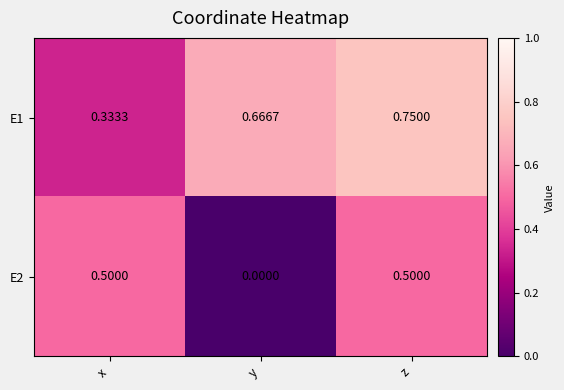

At which category is the sum across all series the highest?

z